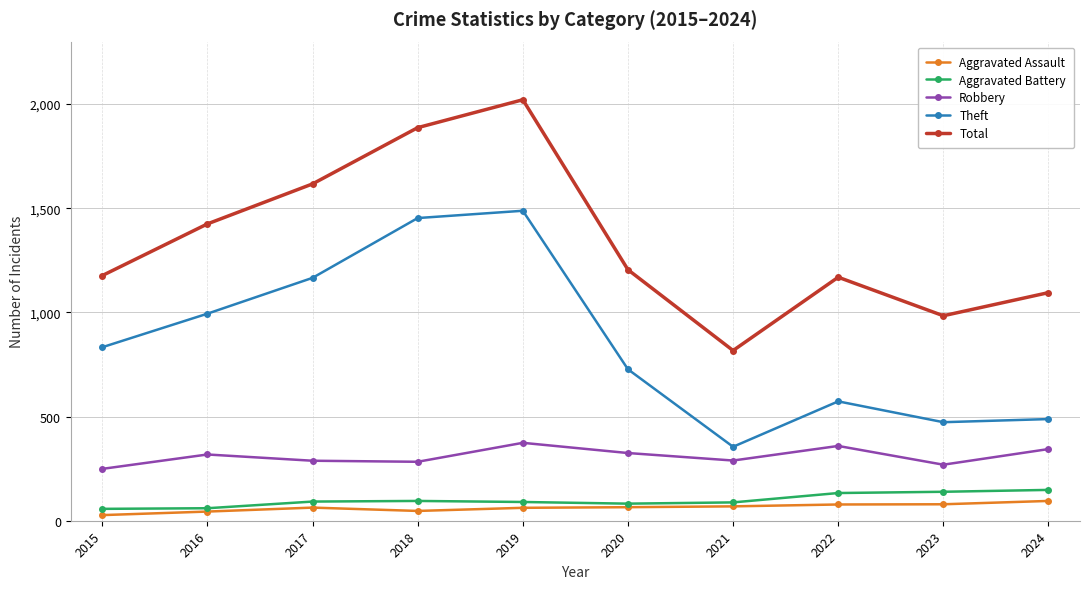

What is the sum of the Theft values at 2024 and 2023?

961